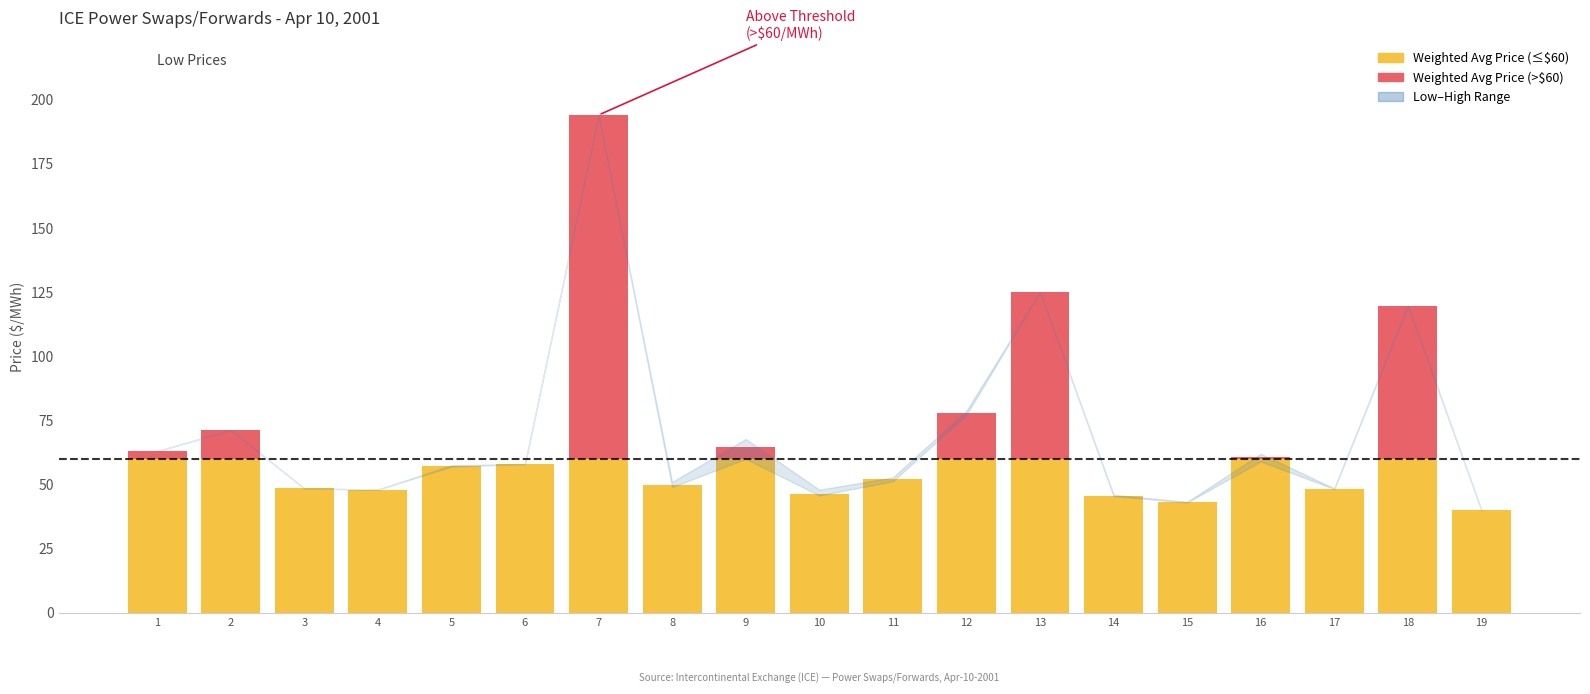

The Weighted Avg Price series shows 71.2 at Firm-LD Peak Cin Q4 01. True or false?

False